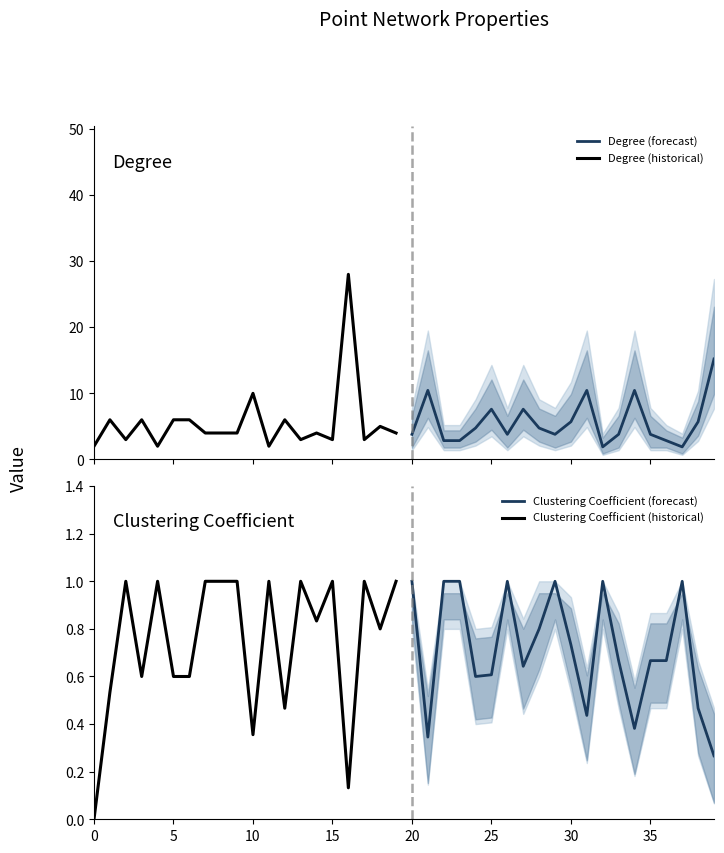

How many interior local peaks does the Clustering Coefficient (forecast) series have?

4